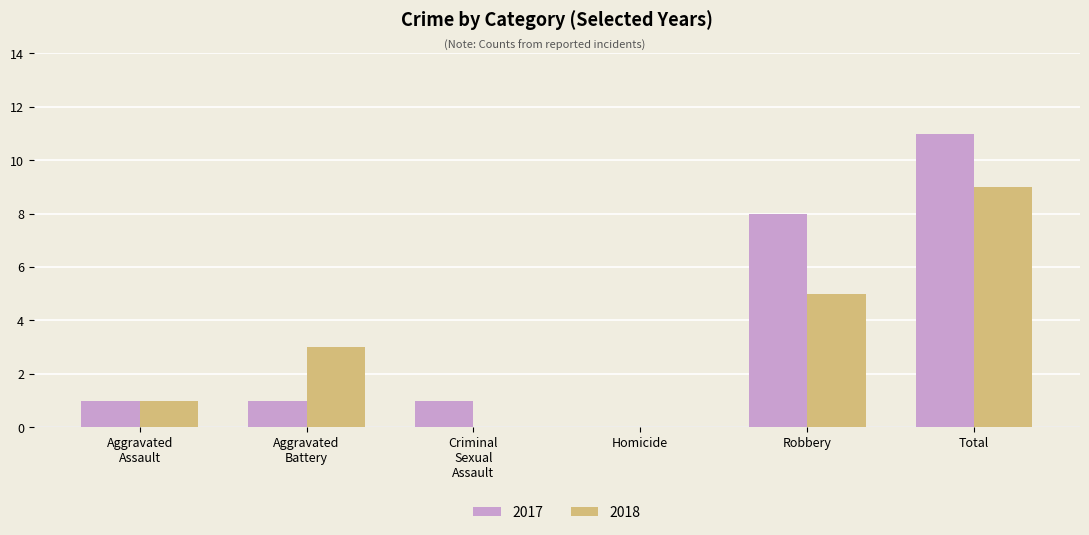

Count the number of data series in this chart.

2